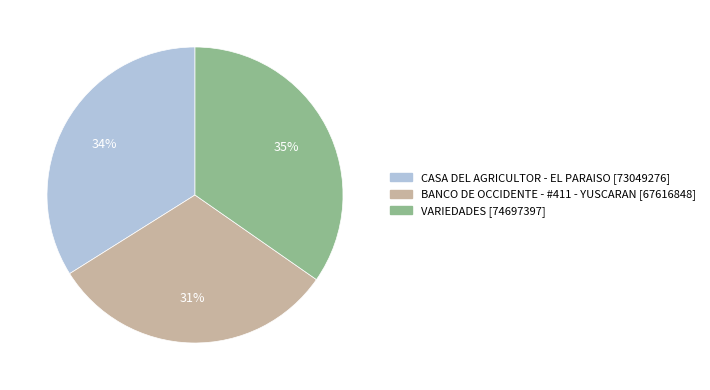

Count the number of slices in the pie.

3